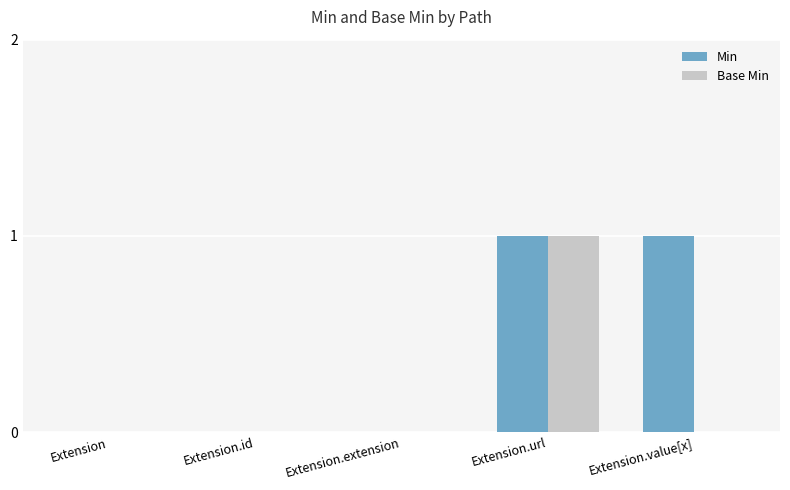

The value of Base Min at Extension.value[x] is 0. True or false?

True